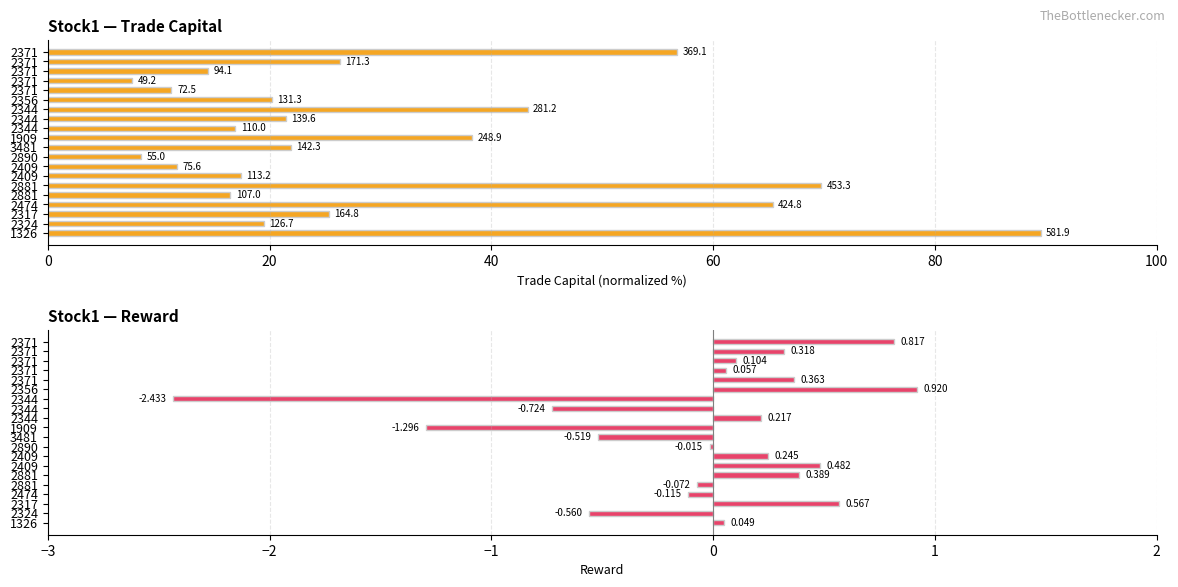

True or false: trade_capital has a value of 56.8 at 2371.

True